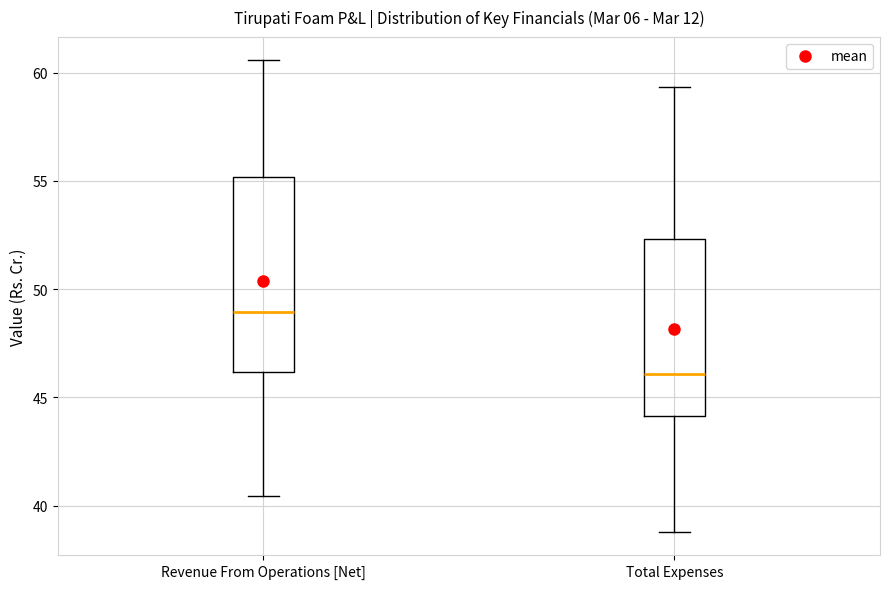

Reading left to right, read every box against the y-axis: the position of its median line, the range the box covers, and the ends of its whiskers. The values are not printed on the chart, so give them approximately, as read against the axis.

Revenue From Operations [Net]: median 49.0, box 46.0 to 55.0, whiskers 40.5 to 60.5
Total Expenses: median 46.0, box 44.0 to 52.5, whiskers 39.0 to 59.5